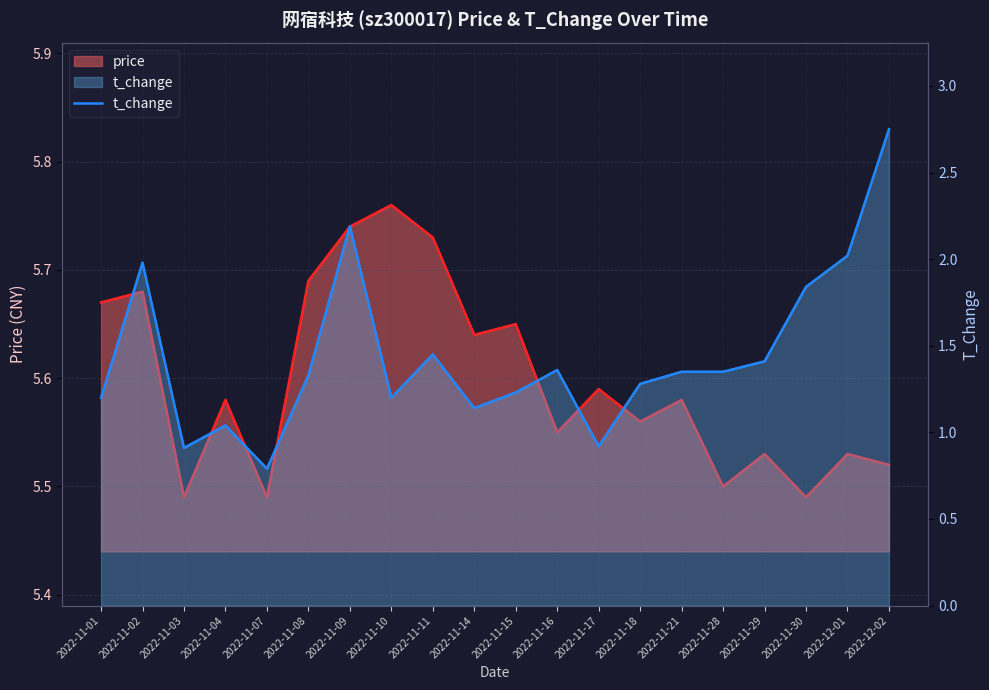

Between 2022-11-11 and 2022-11-08, which is larger?

2022-11-11